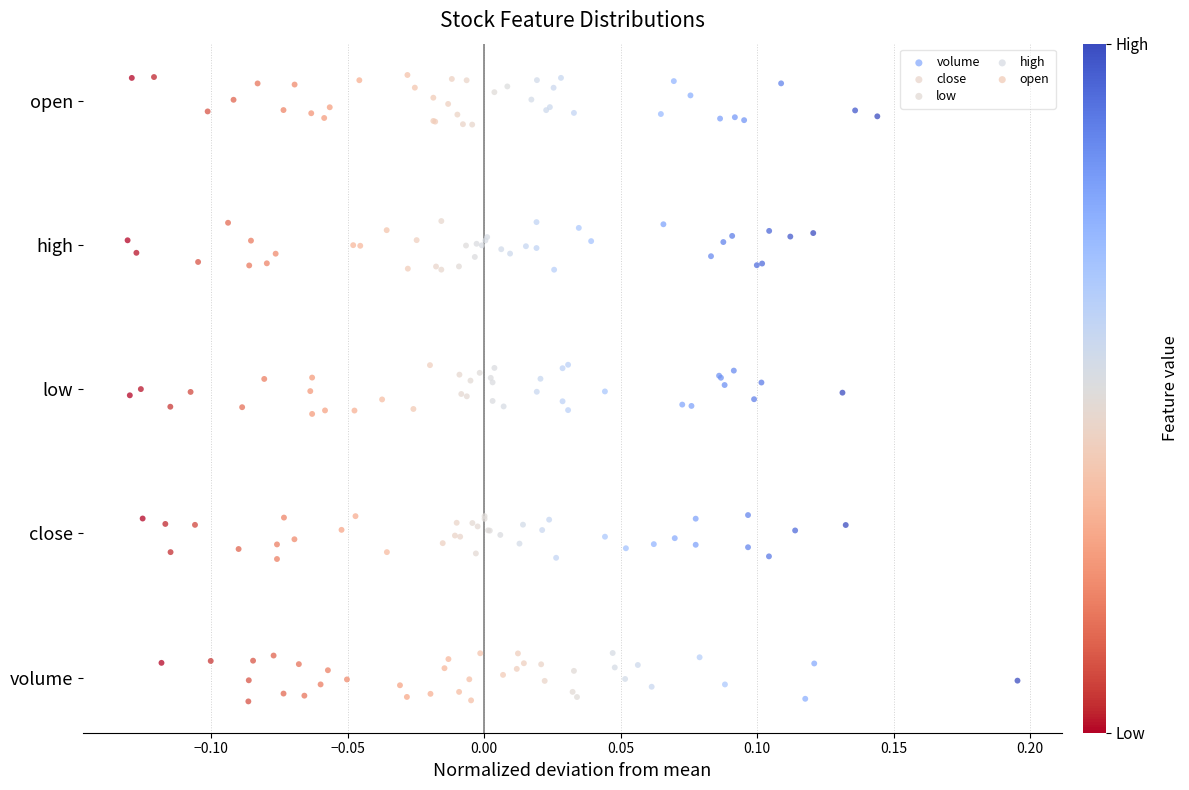

Which series contains the highest Y value?

open